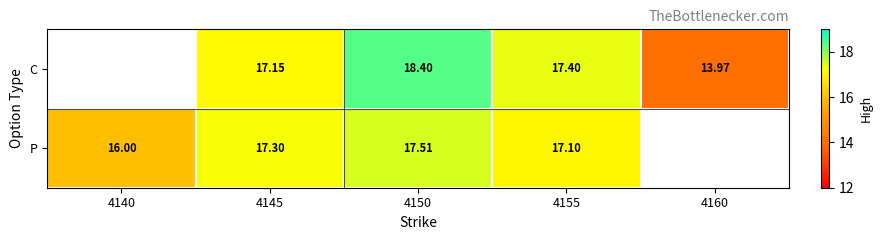

What is the spread (max minus min) of values at 4150?

0.9